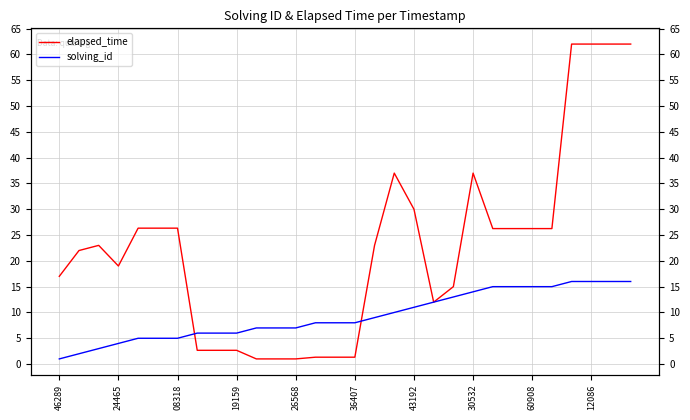

Is the value of elapsed_time at 28 greater than the value of solving_id at 20?

Yes